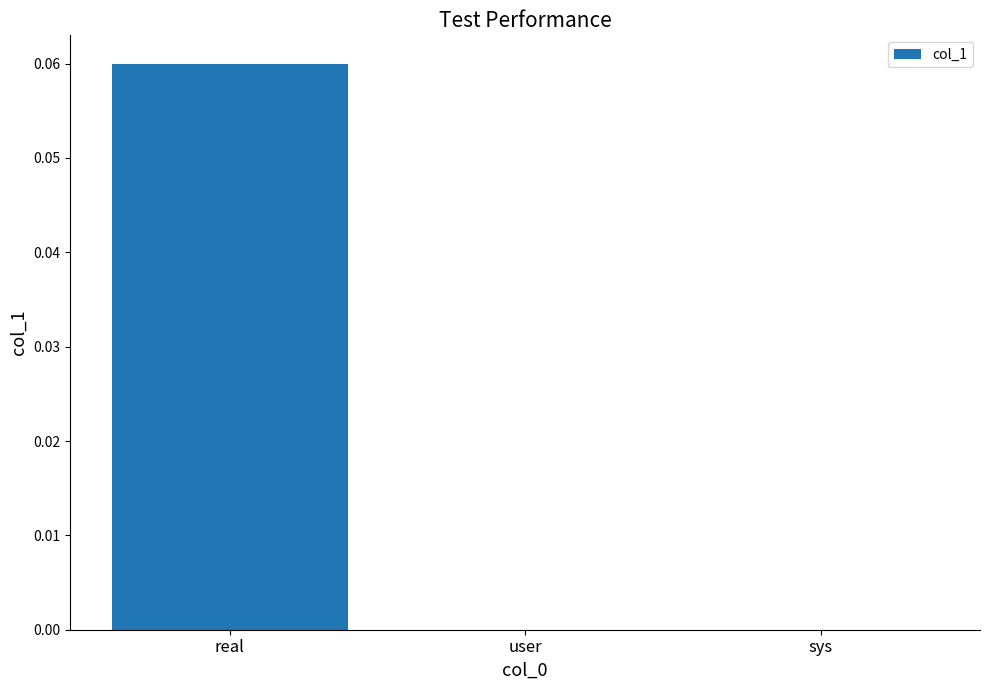

At which category does the chart reach its peak across all series?

real